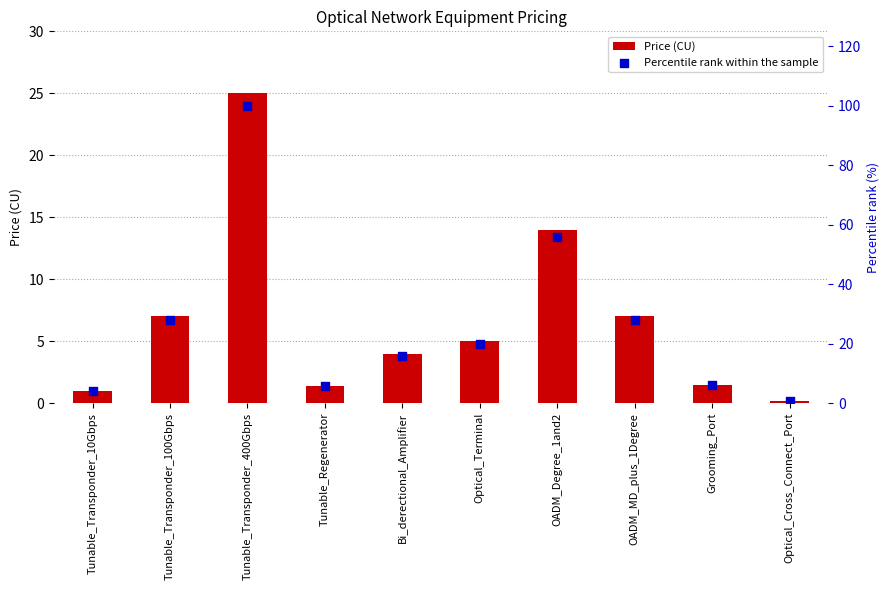

Which series has the largest Y range (max minus min)?

Percentile rank within the sample